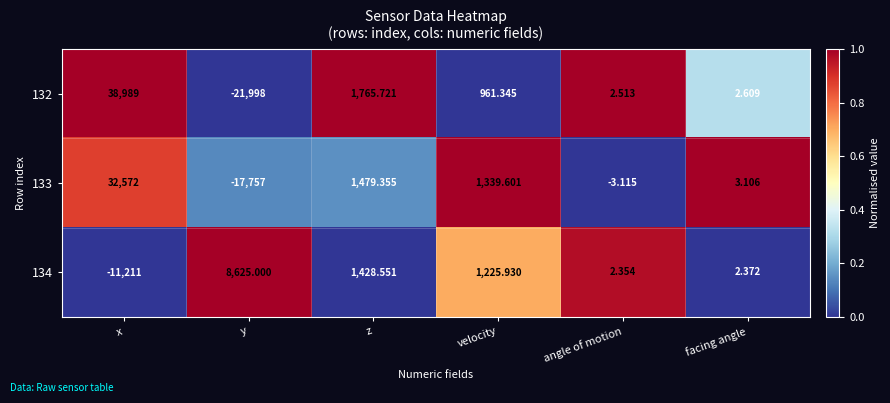

Which category has the highest value across all series?

x